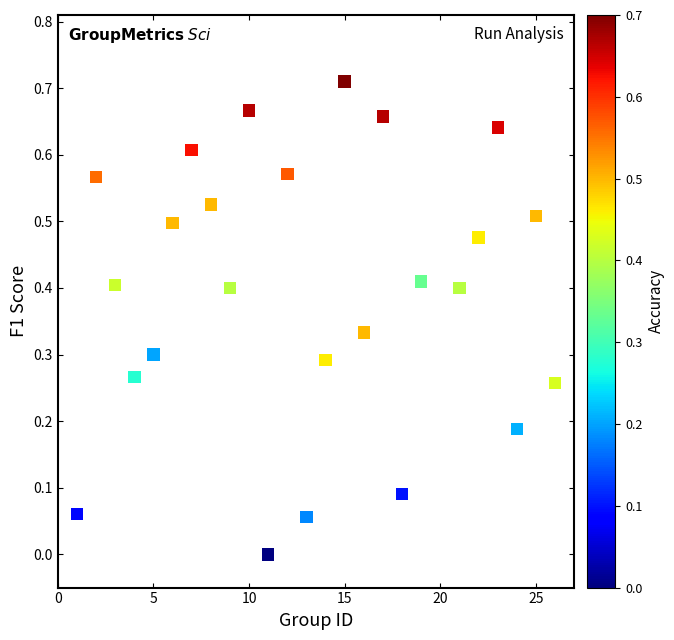

What is the range of X values (max minus min)?

25.0